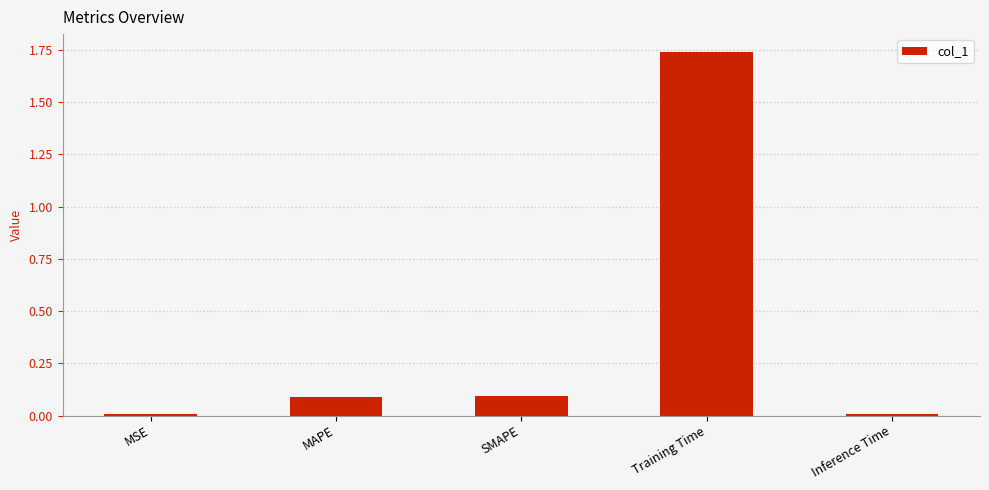

Which label corresponds to the largest value in the chart?

Training Time